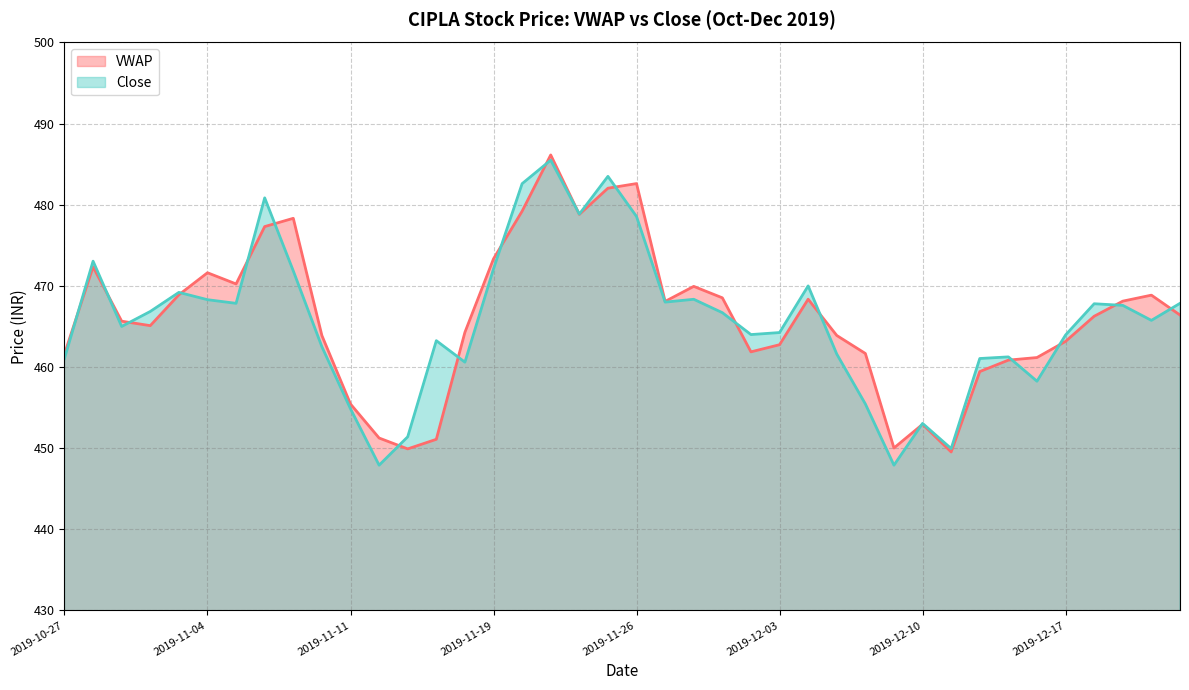

At which category does Close reach its first local valley?

2019-10-30